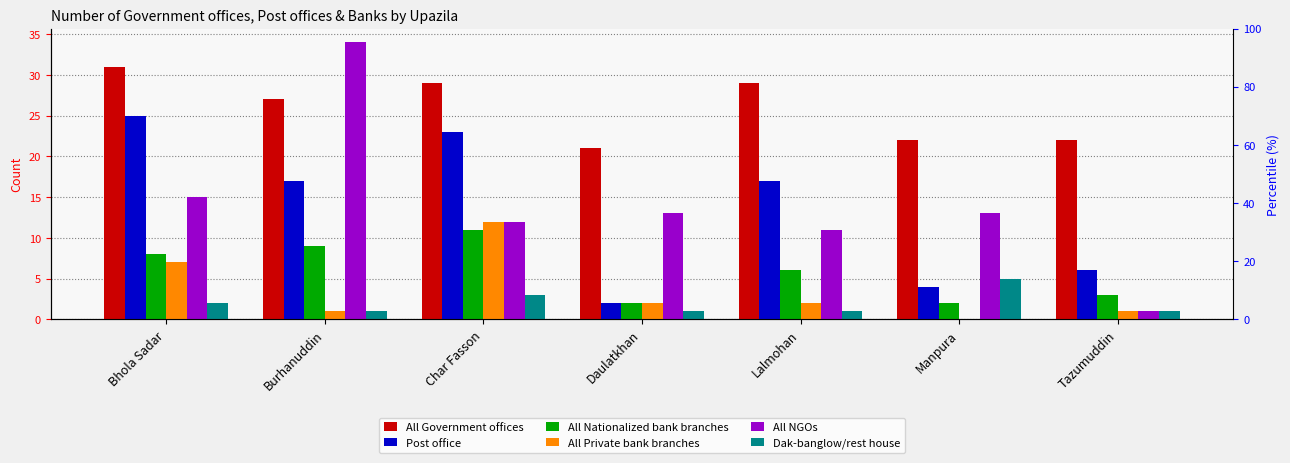

What is the maximum value shown in the chart?

34